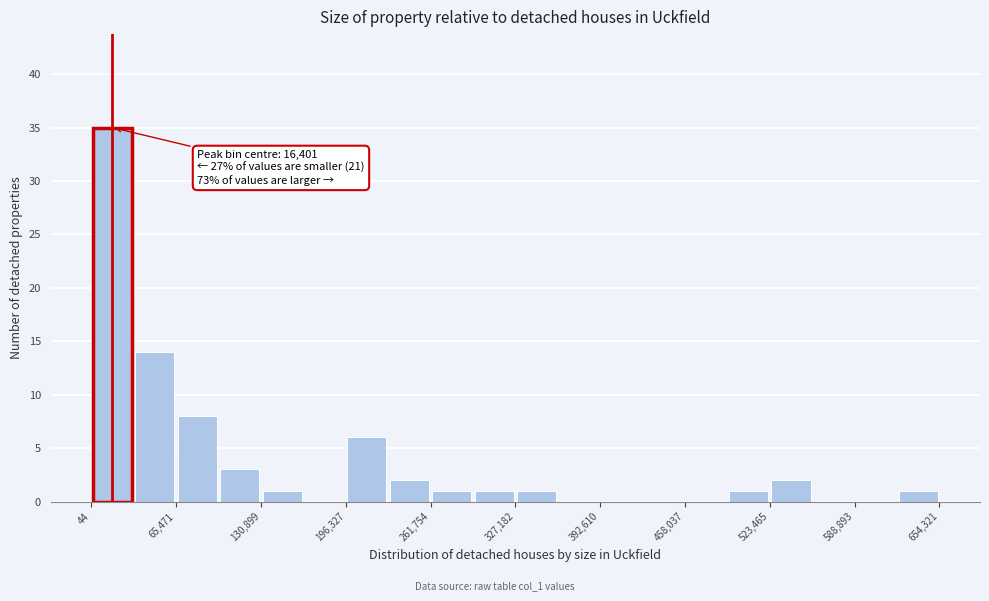

Read against the x-axis, roughly where is the centre of the tallest bar?

20000